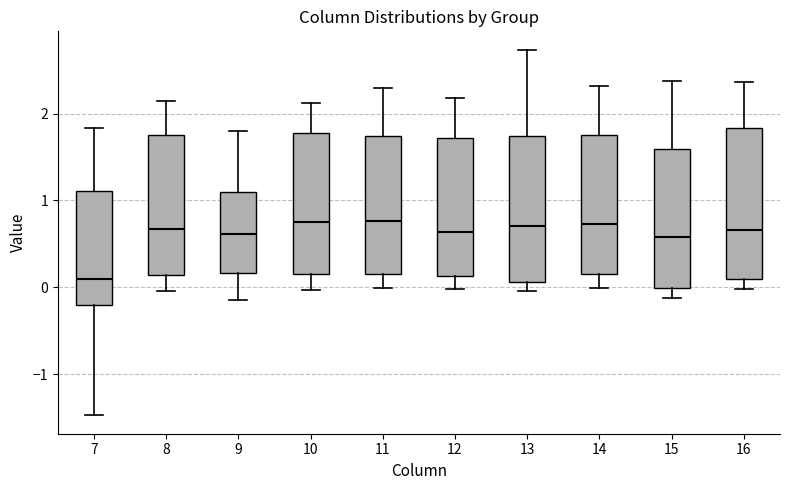

Where is the lower edge of the box at x = 10 on the y-axis? The values are not printed on the chart, so give them approximately, as read against the axis.

0.2